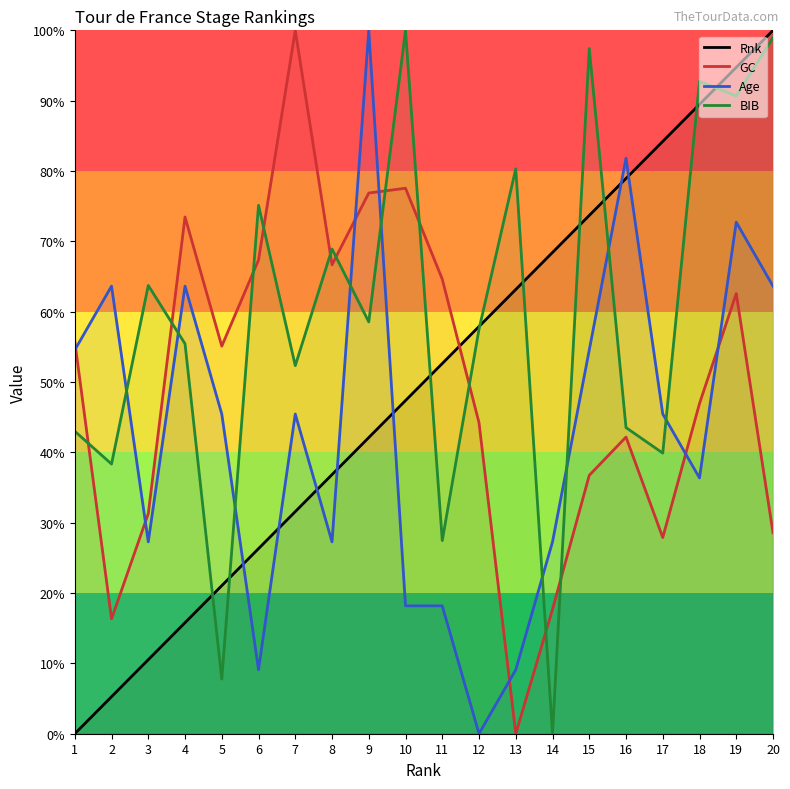

Is it true that GC equals 39.5 at 8?

False